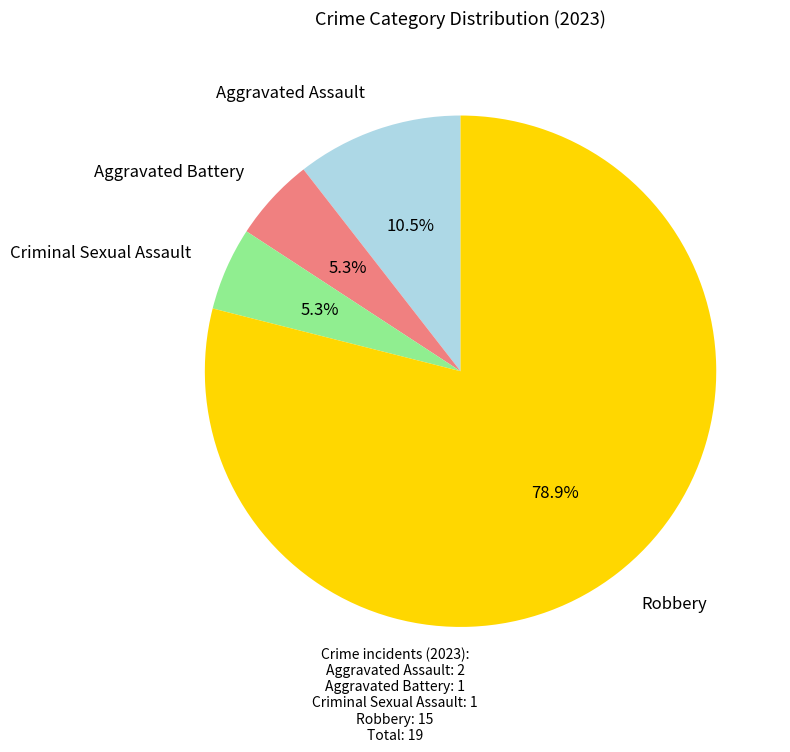

To the nearest percent, what is the difference between the largest and smallest slice percentages?

74%